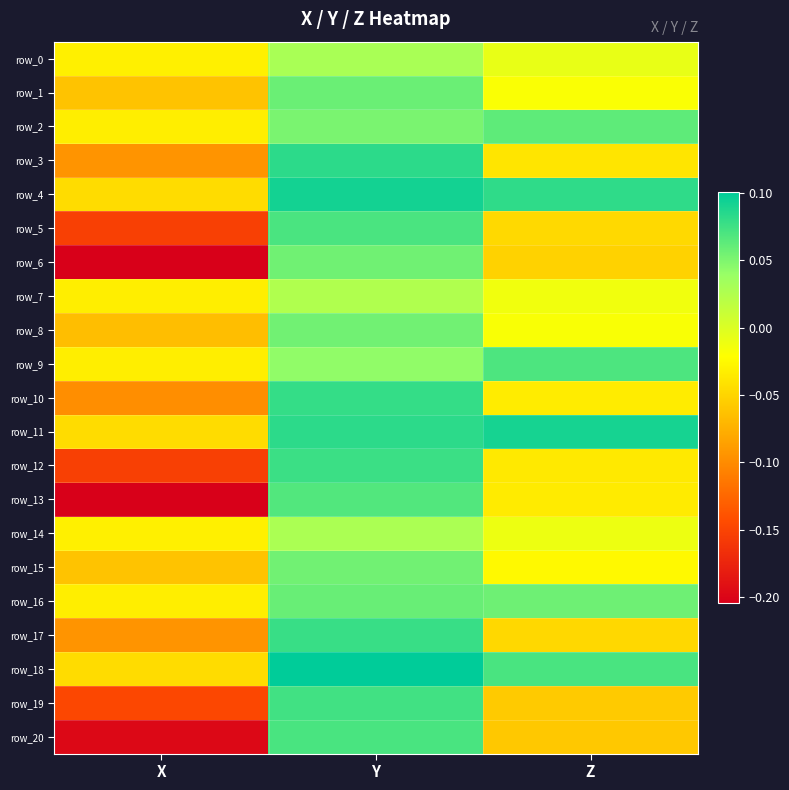

The value of row_1 at Y is 0.0. True or false?

False